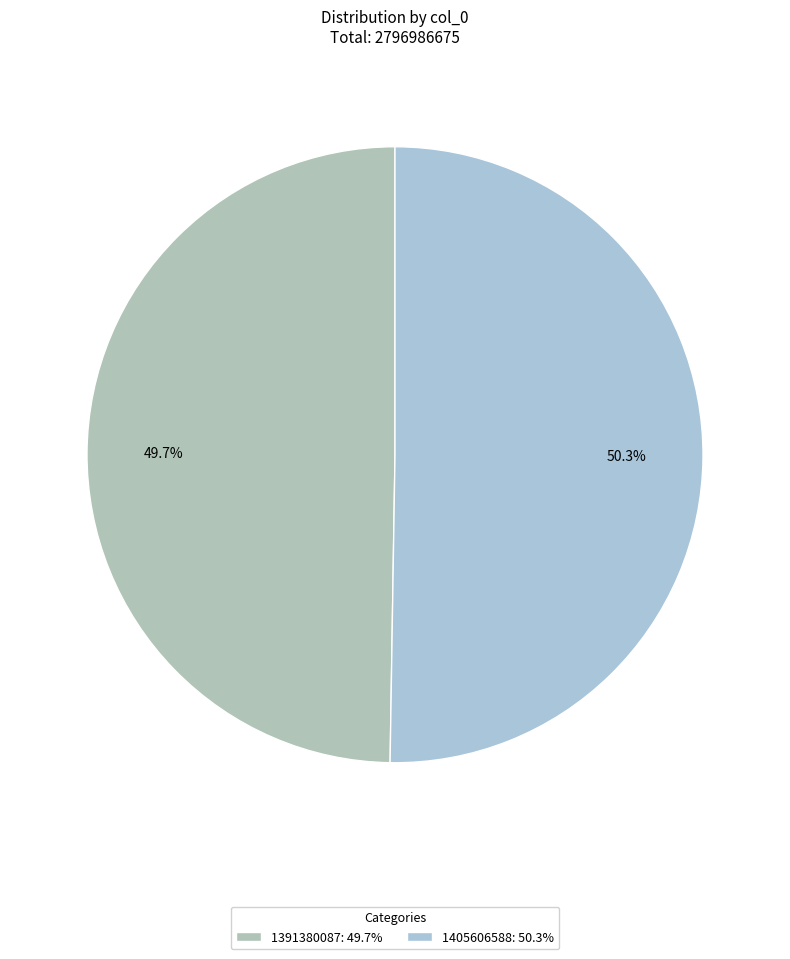

True or false: 1405606588 accounts for 50% of the total.

True